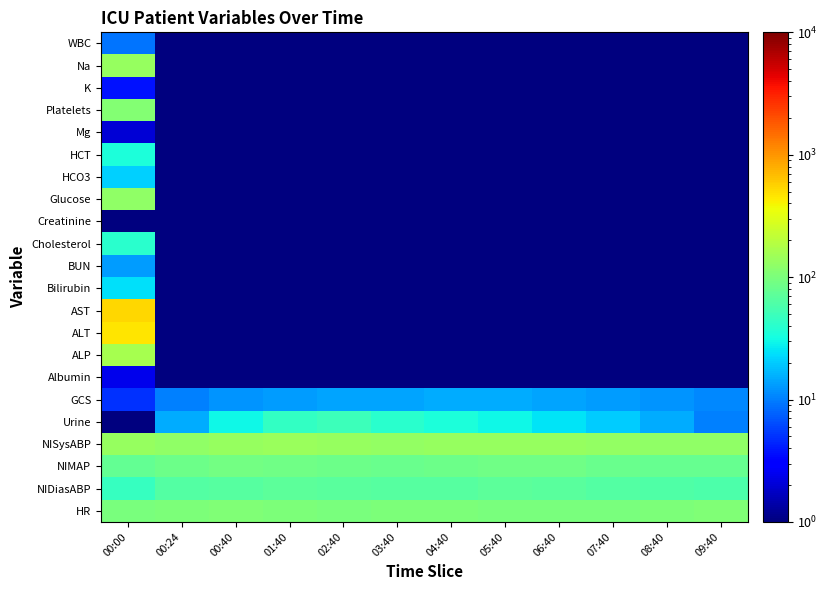

At how many categories does at least one series exceed 492?

1